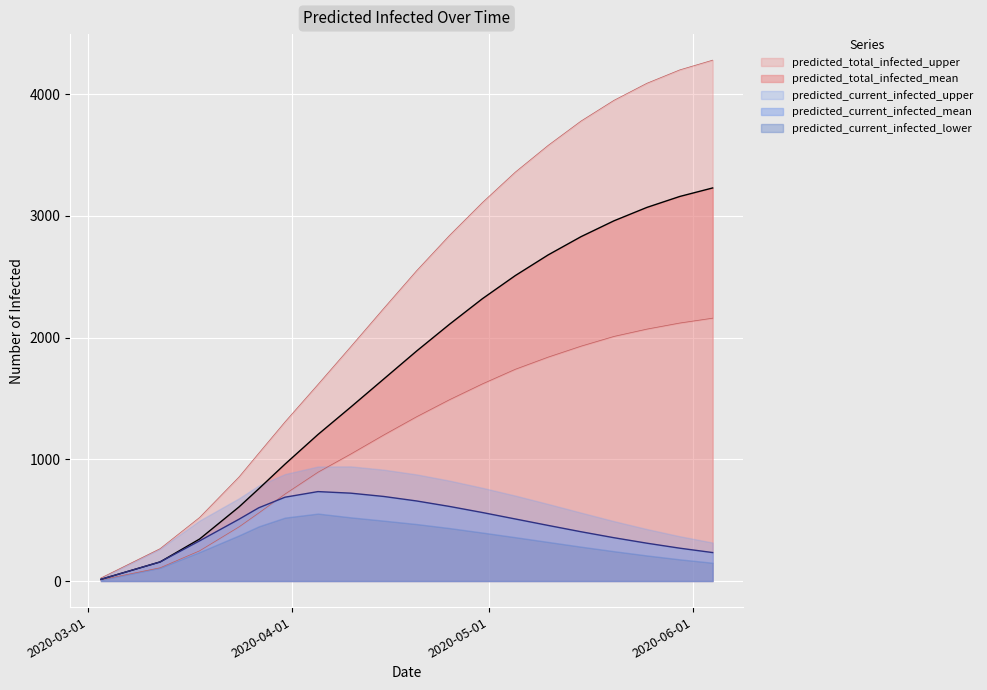

How many data points does each series have?

19